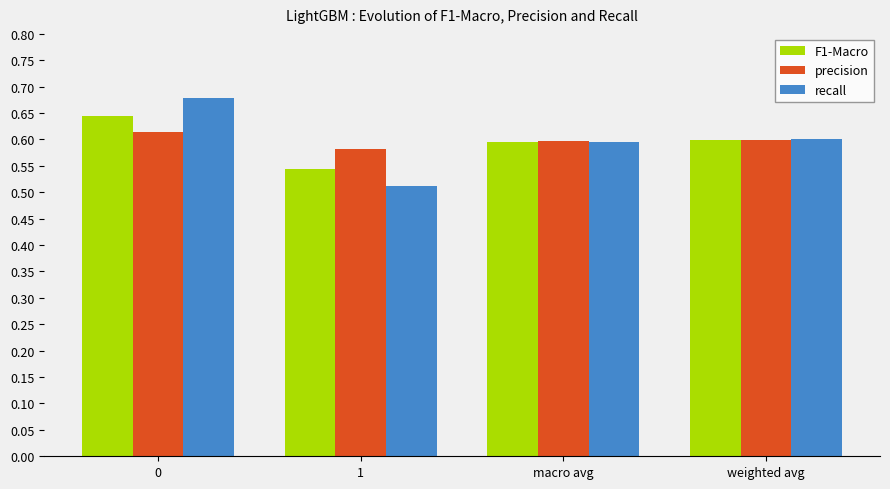

How many recall values are between 0 and 1?

4